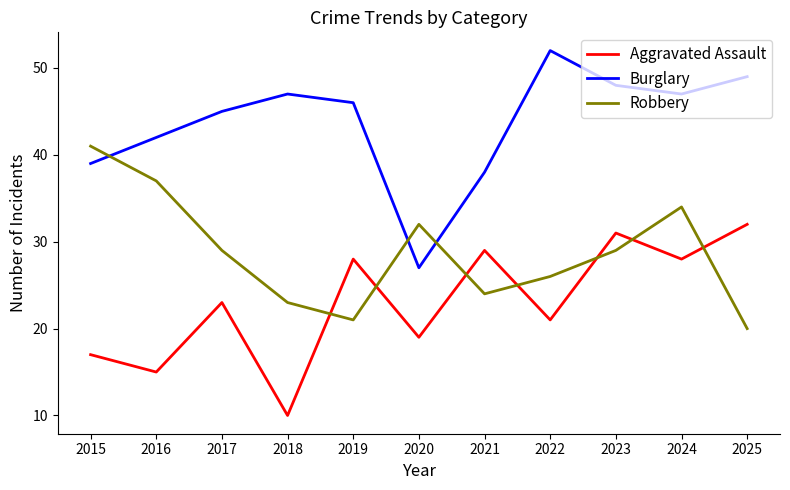

Where is the first local maximum for Aggravated Assault?

2017